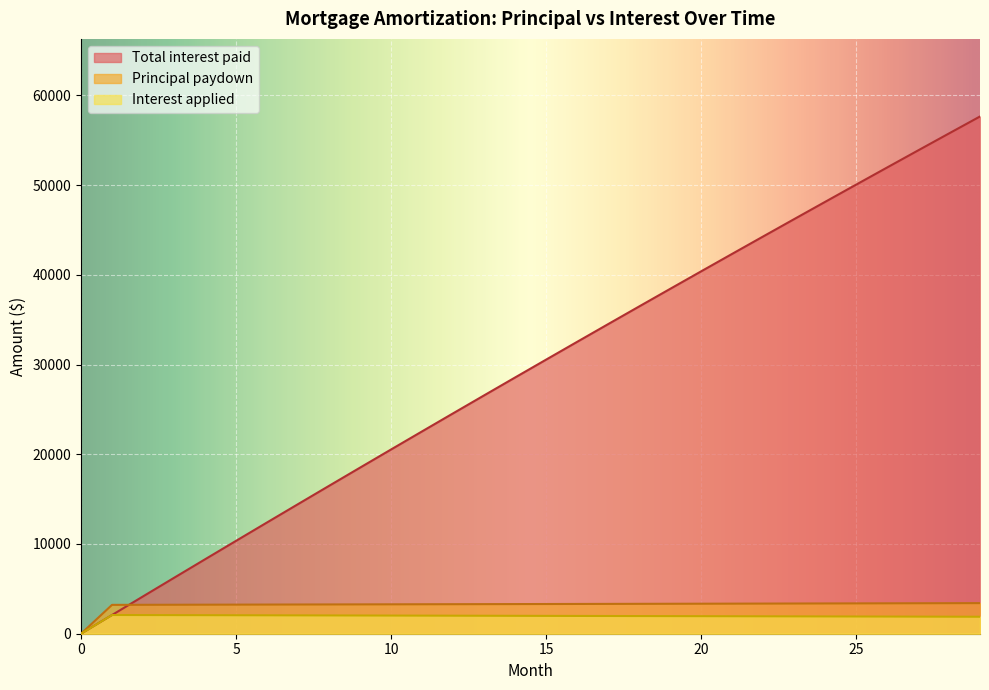

Reading left to right, what are all the values shown in this chart?

Principal paydown: 0=0.0	1=3215.7	2=3222.4	3=3229.1	4=3235.8	5=3242.6	6=3249.3	7=3256.1	8=3262.9	9=3269.7	10=3276.5	11=3283.3	12=3290.2	13=3297.0	14=3303.9	15=3310.8	16=3317.7	17=3324.6	18=3331.5	19=3338.4	20=3345.4	21=3352.4	22=3359.4	23=3366.4	24=3373.4	25=3380.4	26=3387.4	27=3394.5	28=3401.6	29=3408.7
Interest applied: 0=0.0	1=2083.3	2=2076.6	3=2069.9	4=2063.2	5=2056.5	6=2049.7	7=2042.9	8=2036.1	9=2029.3	10=2022.5	11=2015.7	12=2008.9	13=2002.0	14=1995.1	15=1988.3	16=1981.4	17=1974.5	18=1967.5	19=1960.6	20=1953.6	21=1946.7	22=1939.7	23=1932.7	24=1925.7	25=1918.6	26=1911.6	27=1904.5	28=1897.5	29=1890.4
Total interest paid: 0=0.0	1=2083.3	2=4160.0	3=6229.9	4=8293.1	5=10349.5	6=12399.2	7=14442.2	8=16478.3	9=18507.6	10=20530.2	11=22545.9	12=24554.8	13=26556.8	14=28551.9	15=30540.2	16=32521.5	17=34496.0	18=36463.5	19=38424.1	20=40377.7	21=42324.4	22=44264.1	23=46196.7	24=48122.4	25=50041.1	26=51952.6	27=53857.2	28=55754.6	29=57645.0